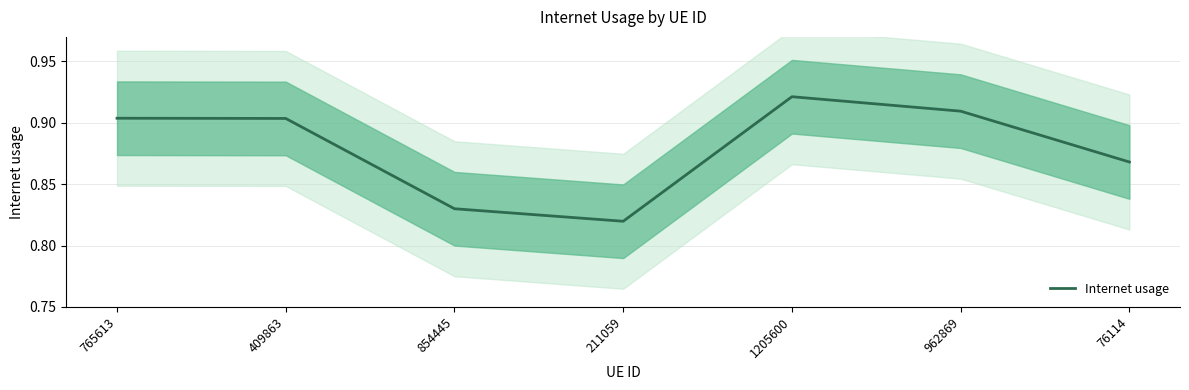

What is the sum of all values?

6.2